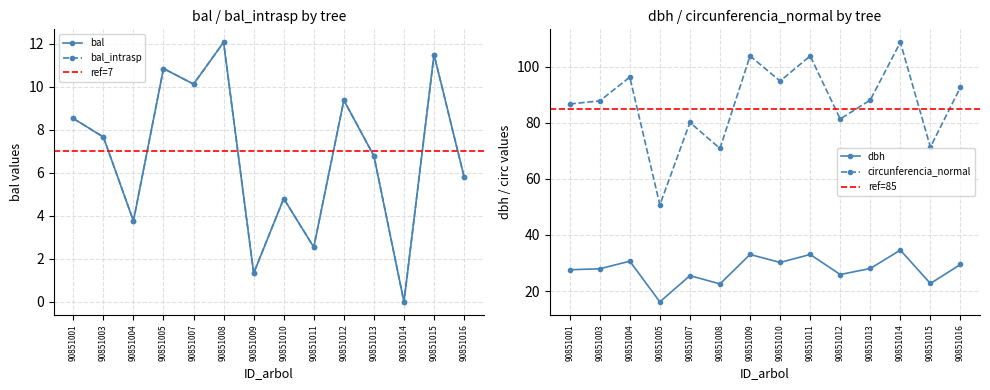

At which label does circunferencia_normal reach its peak?

90851014